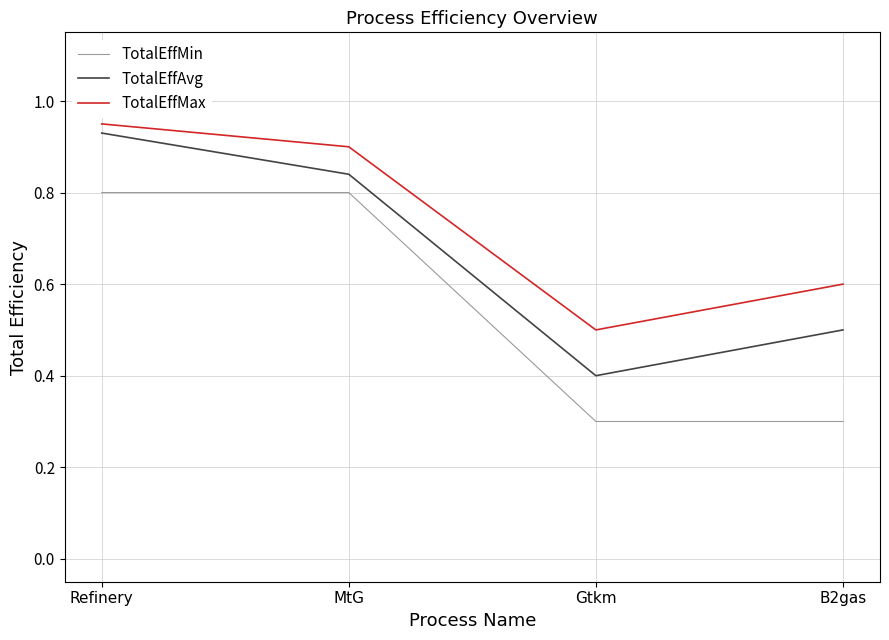

What is the minimum value for TotalEffMax?

0.5